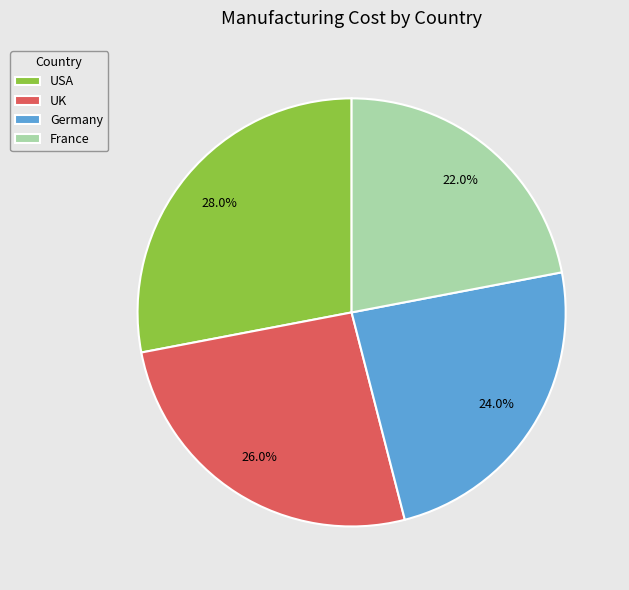

The France slice represents 29% of the pie. True or false?

False